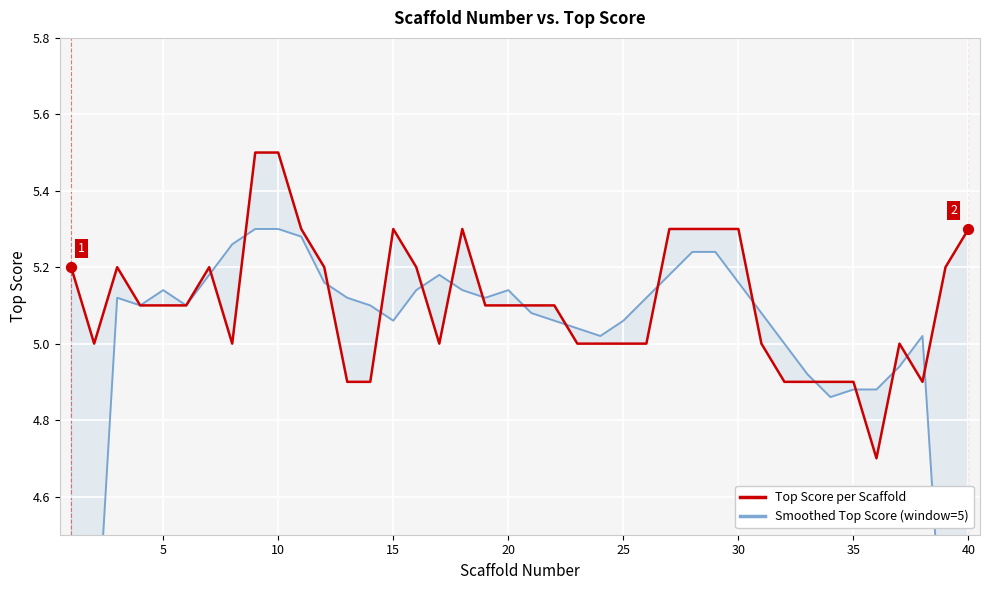

Which series has the widest spread of Y values?

Smoothed Top Score (window=5)